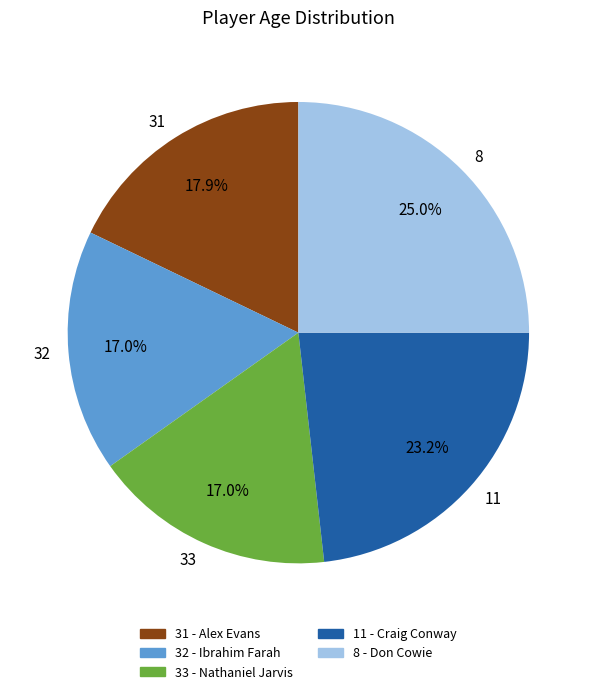

Which has a higher value, 8 or 32?

8